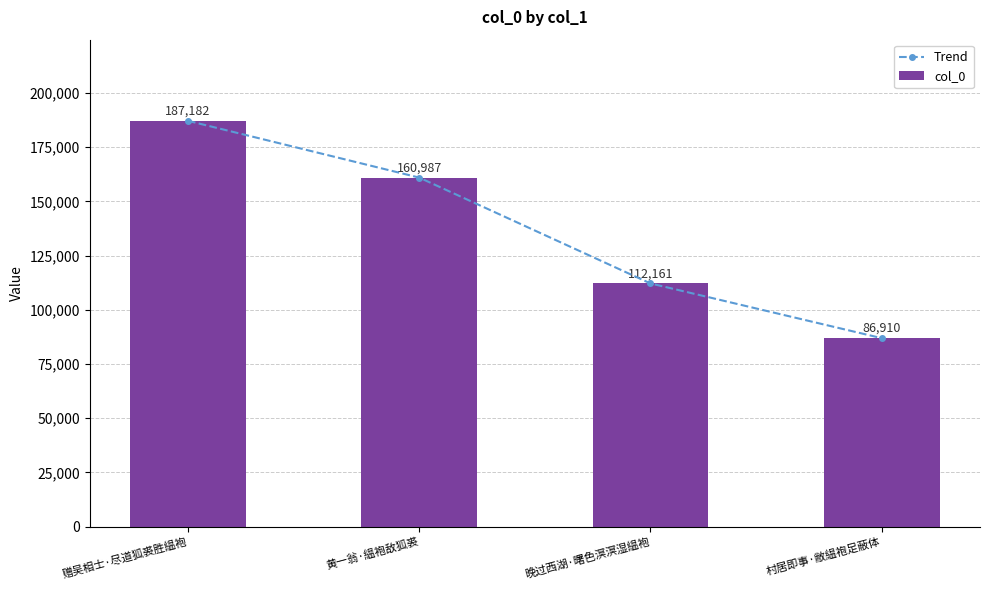

What is the difference between the maximum and minimum values in the col_0 series?

100272